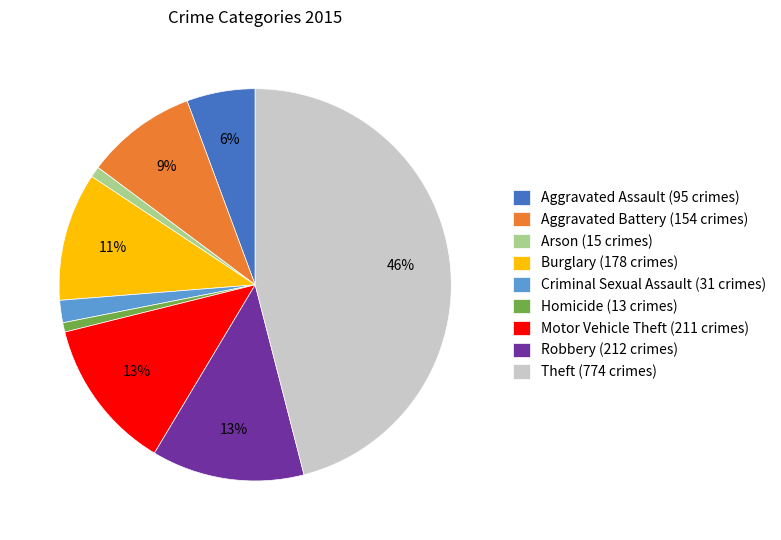

Which slice is the largest?

Theft